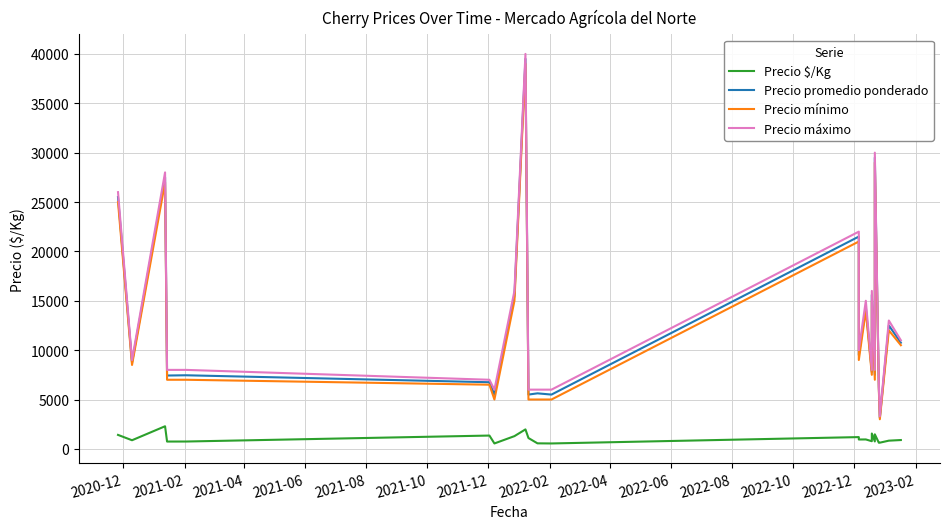

What is the difference between the second highest and second lowest values in the Precio $/Kg series?

1425